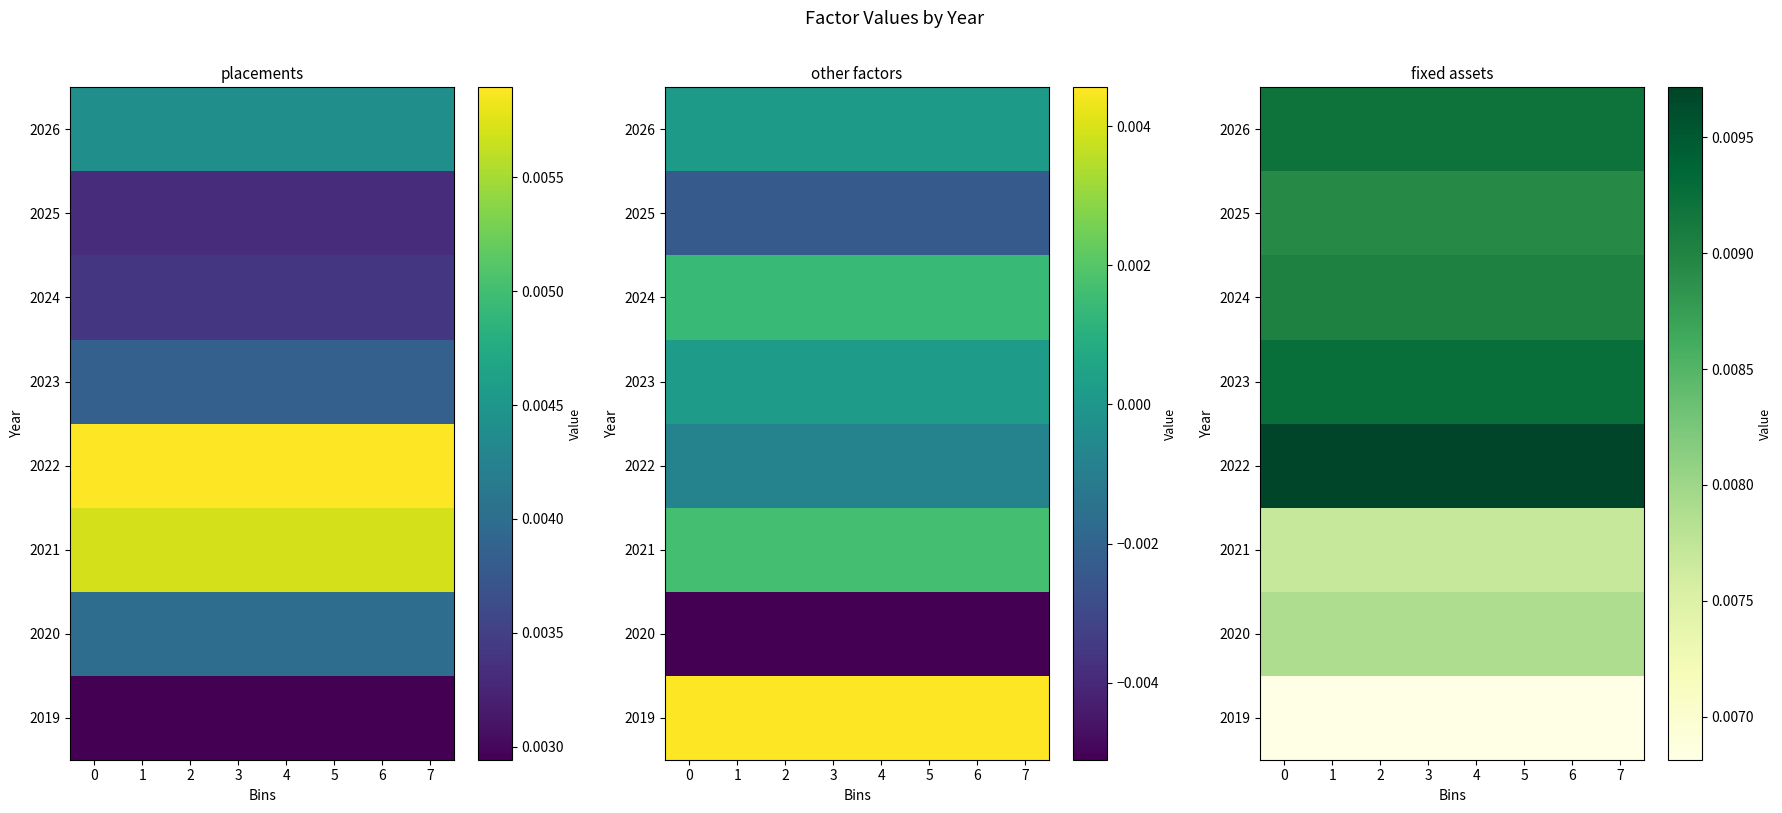

List the labels in order of 2022 value, largest first.

0, 1, 2, 3, 4, 5, 6, 7